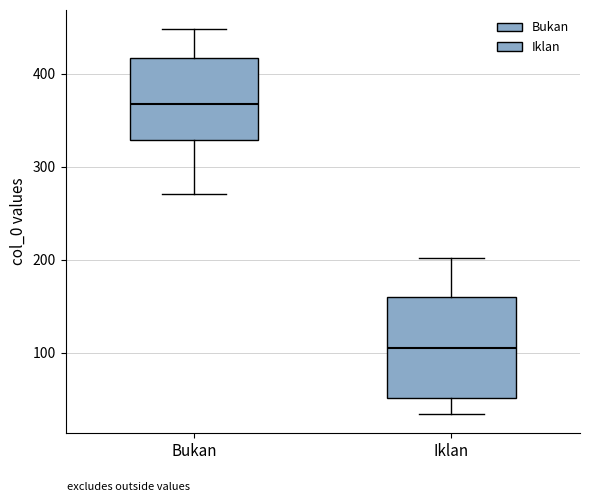

Which box's median line is the lowest?

Iklan